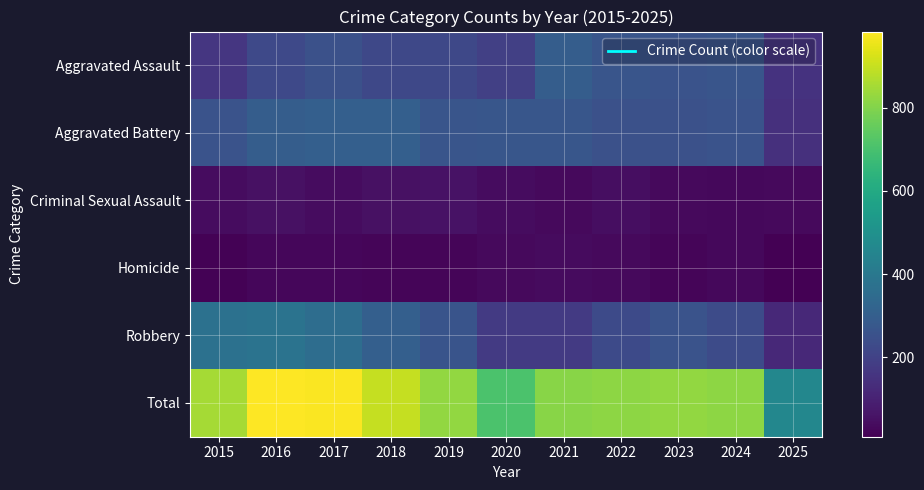

Reading right to left, transcribe all the data shown in this chart.

Aggravated Assault: 2025=153	2024=267	2023=259	2022=264	2021=295	2020=192	2019=220	2018=220	2017=251	2016=225	2015=164
Aggravated Battery: 2025=144	2024=259	2023=251	2022=249	2021=270	2020=268	2019=267	2018=302	2017=303	2016=298	2015=259
Criminal Sexual Assault: 2025=34	2024=30	2023=35	2022=44	2021=33	2020=40	2019=55	2018=51	2017=41	2016=51	2015=43
Homicide: 2025=9	2024=30	2023=23	2022=35	2021=38	2020=34	2019=21	2018=23	2017=27	2016=28	2015=13
Robbery: 2025=120	2024=230	2023=257	2022=227	2021=175	2020=174	2019=263	2018=302	2017=356	2016=381	2015=372
Total: 2025=460	2024=816	2023=825	2022=819	2021=811	2020=708	2019=826	2018=898	2017=978	2016=983	2015=851